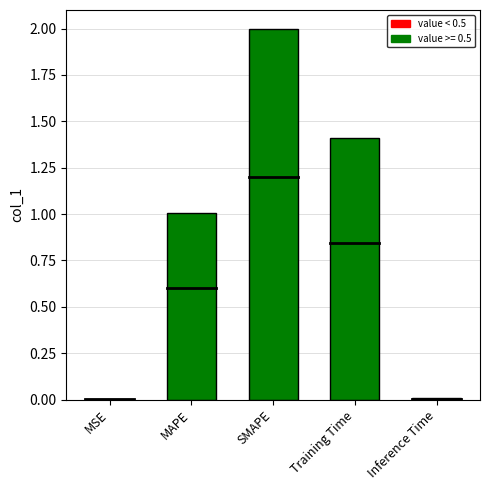

What value does the data have at Training Time?

1.4